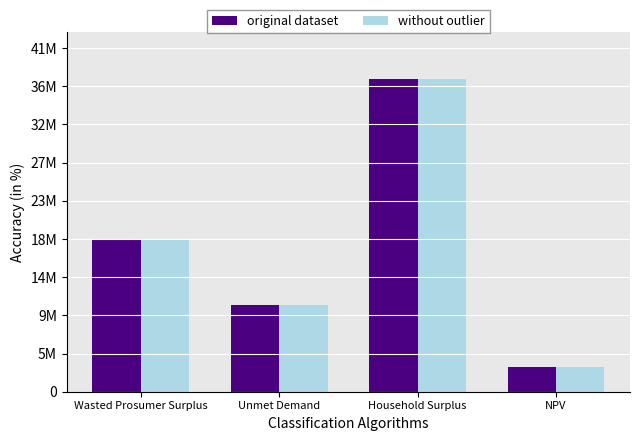

What are all the series names shown in the legend?

original dataset, without outlier